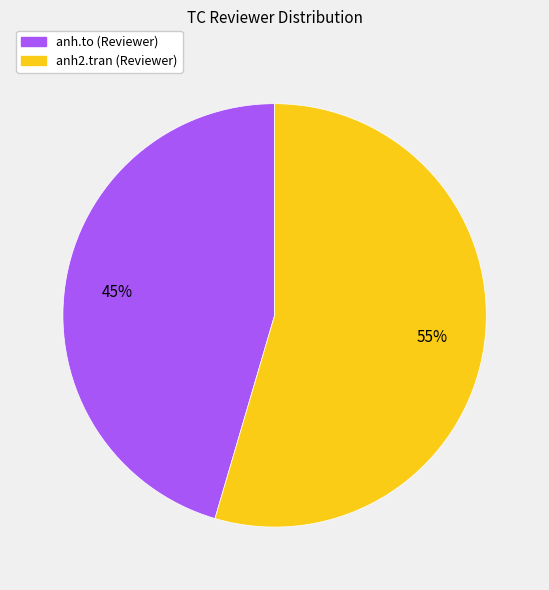

To the nearest percent, what is the average slice percentage?

50%